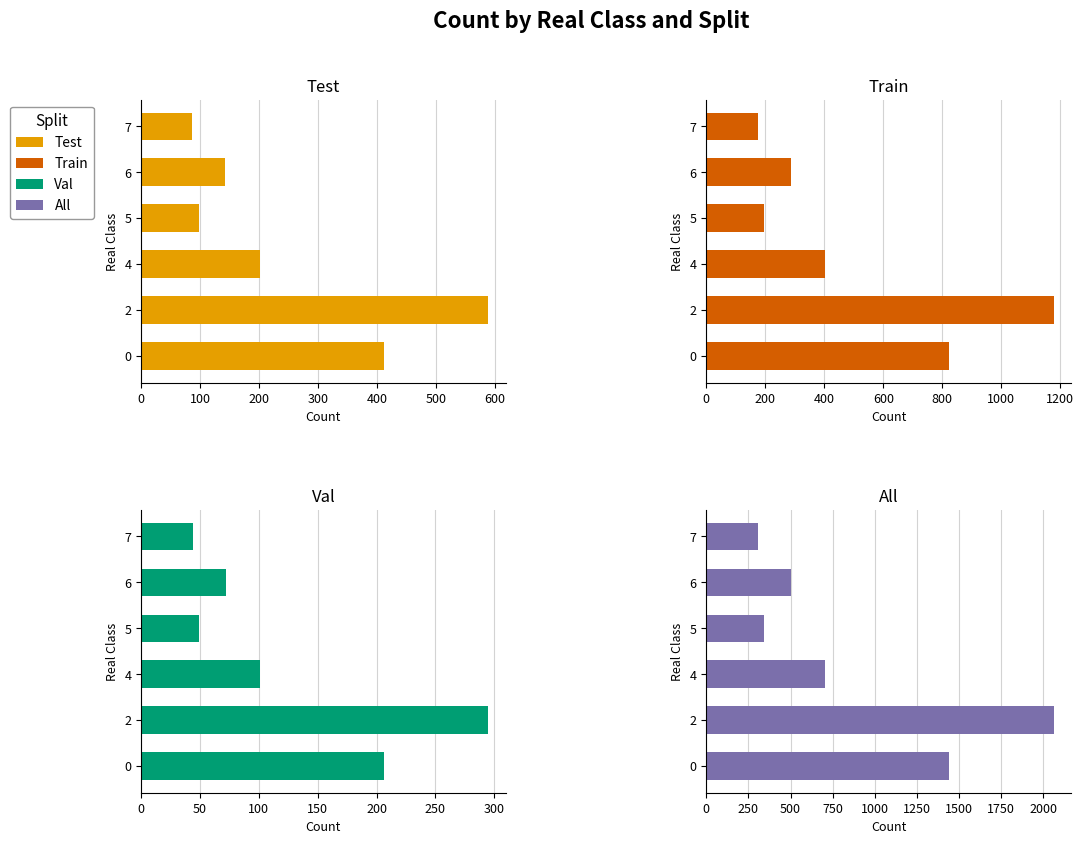

What is the sum of all Val values?

767